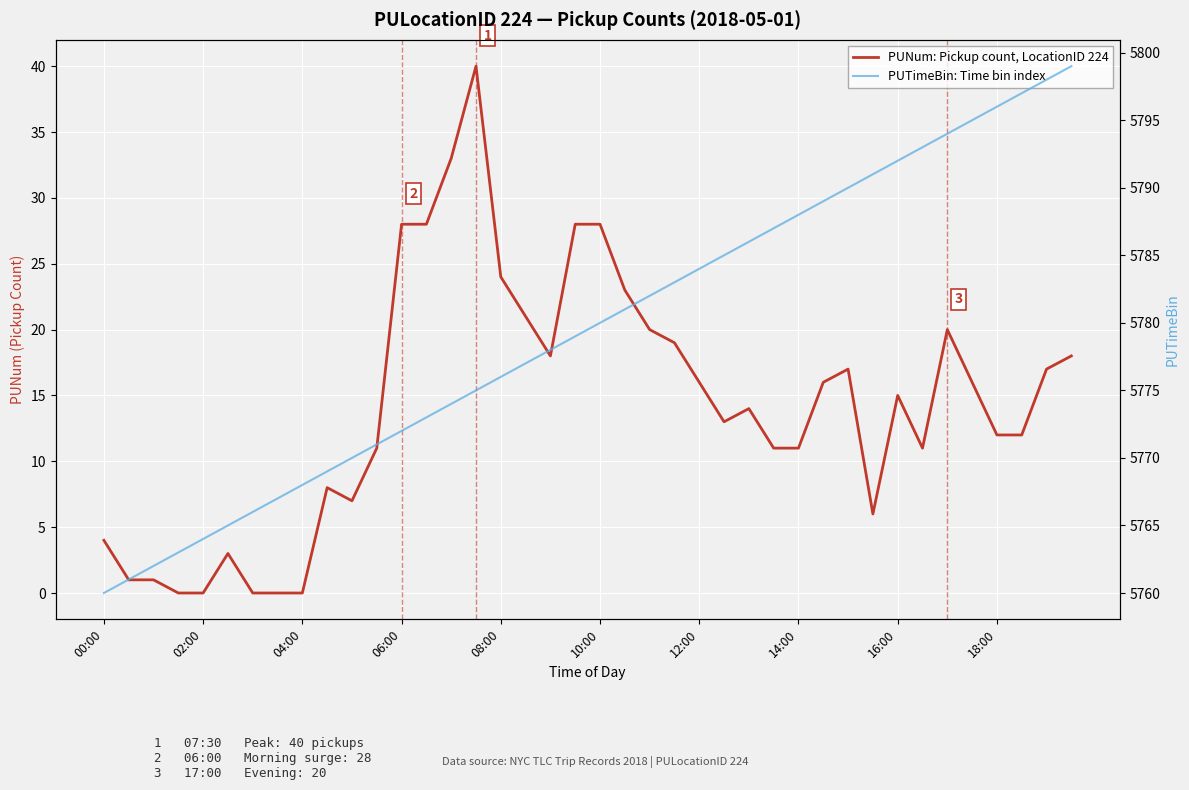

Which series changed the most between 21 and 24?

PUNum: Pickup count, LocationID 224